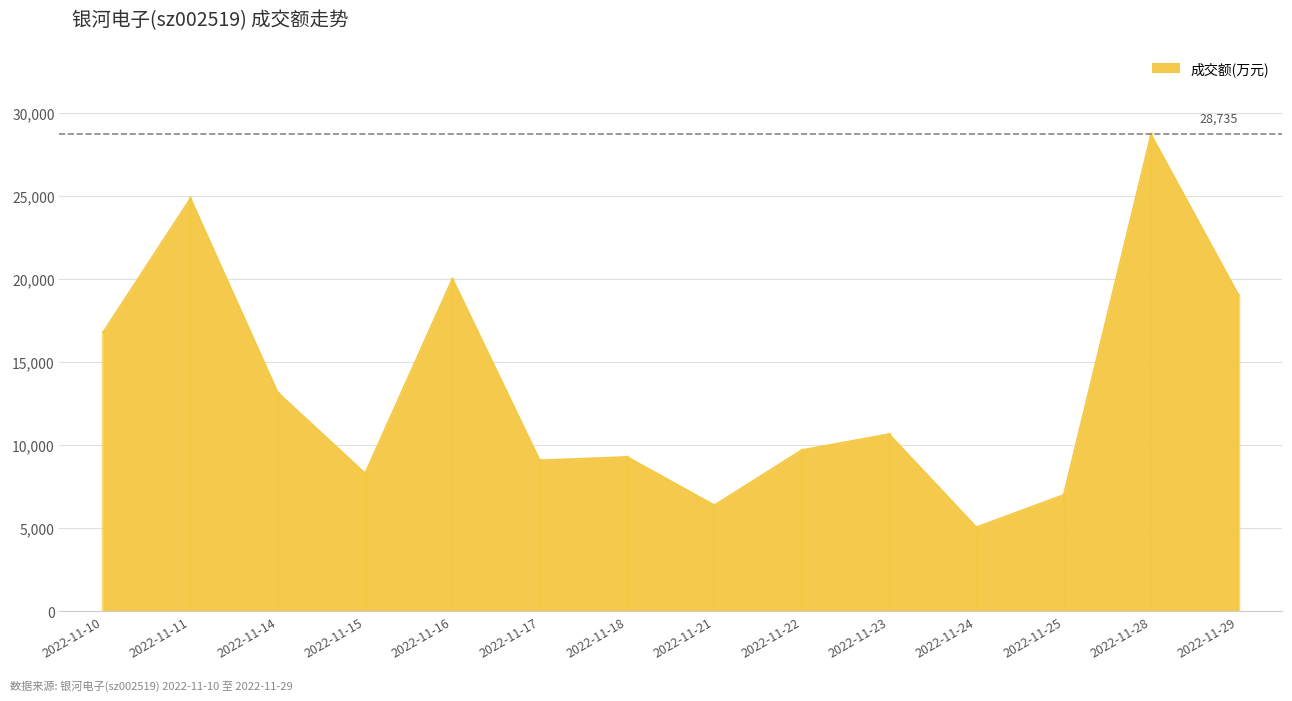

Which category has the highest value across all series?

2022-11-28